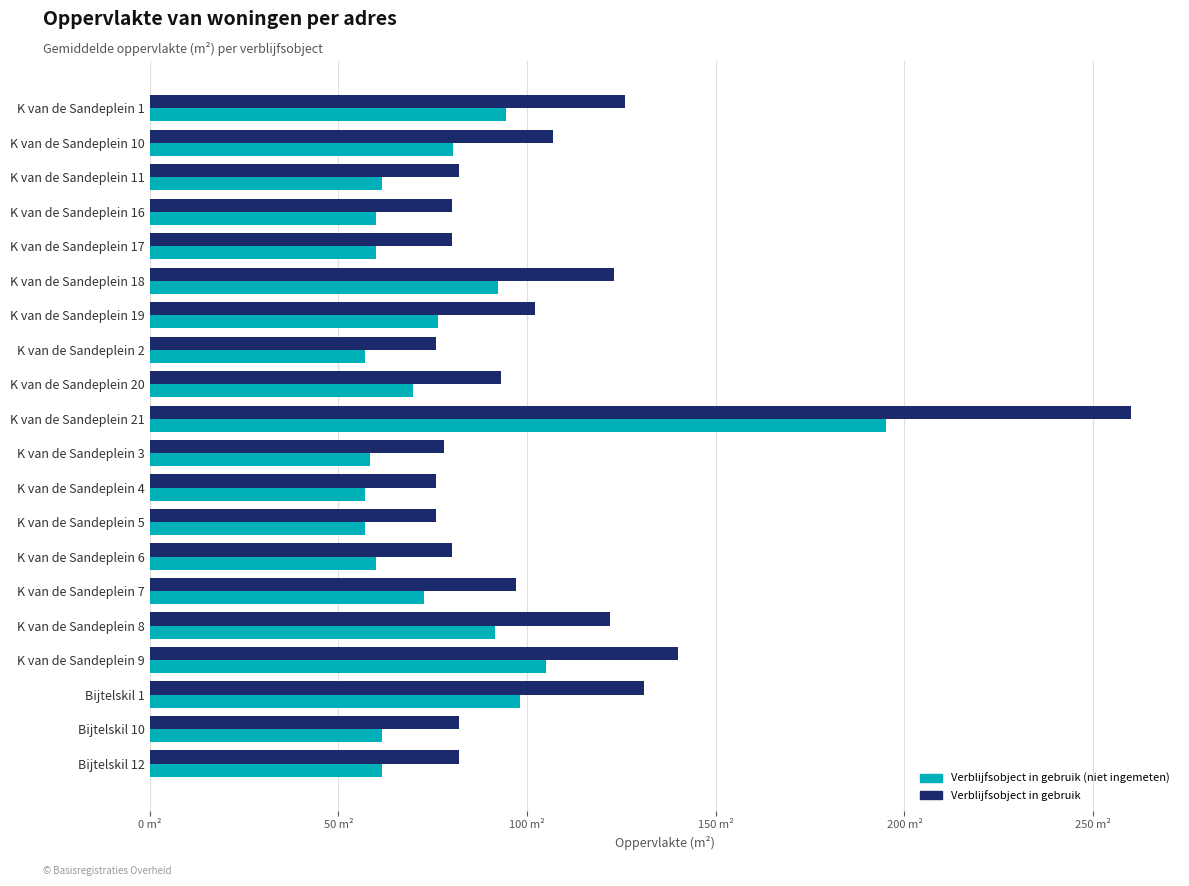

What are all the series names shown in the legend?

Verblijfsobject in gebruik (niet ingemeten), Verblijfsobject in gebruik